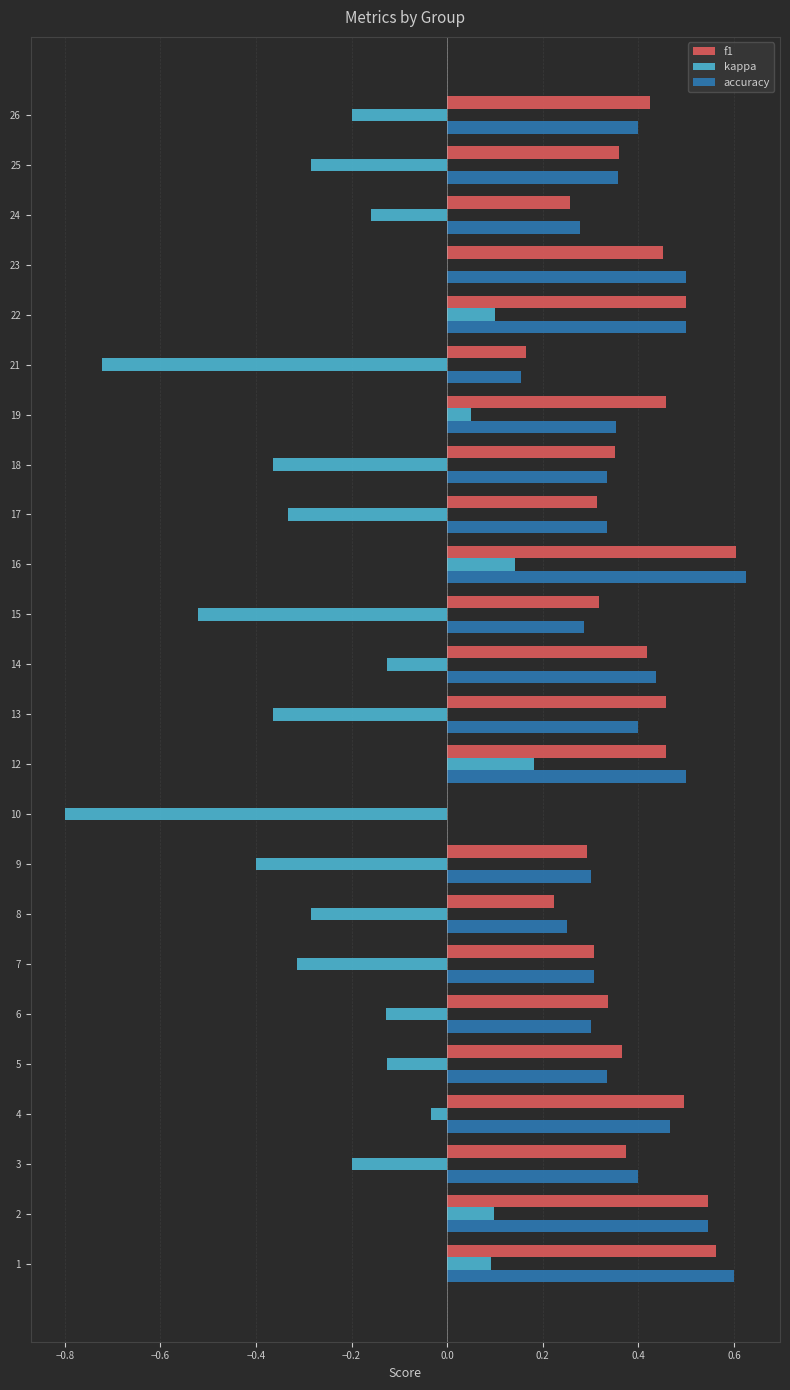

What is the sum of all accuracy values?

9.0